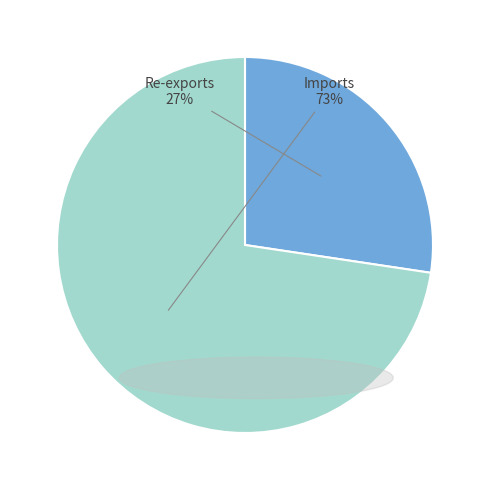

Is it true that Imports is 80% of the pie?

False